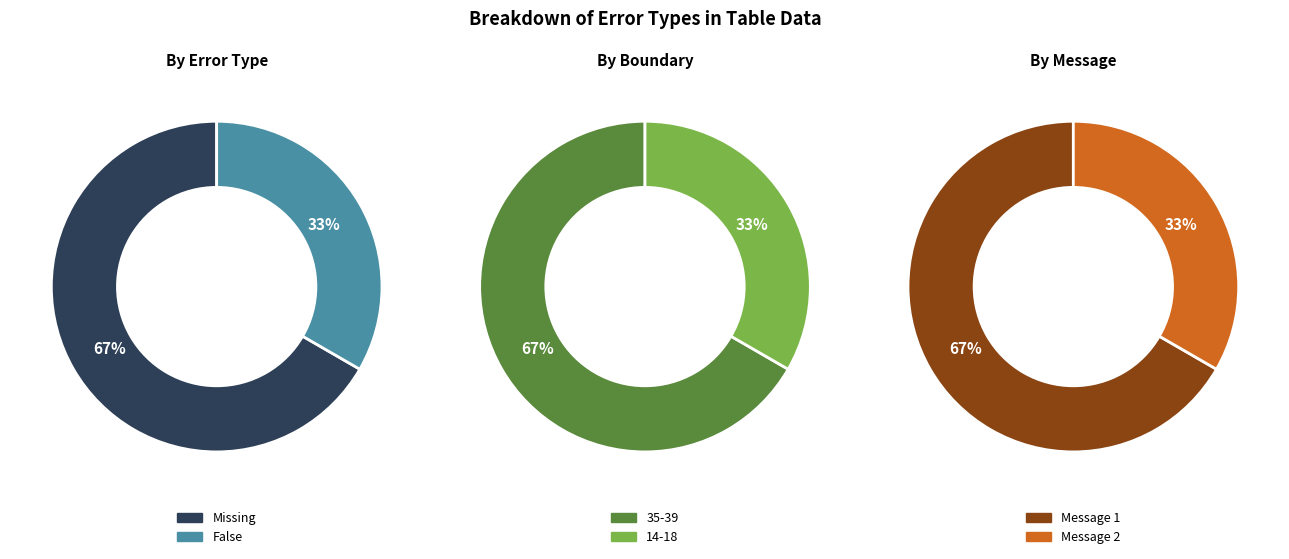

What percentage is NOT represented by 0?

33.3%